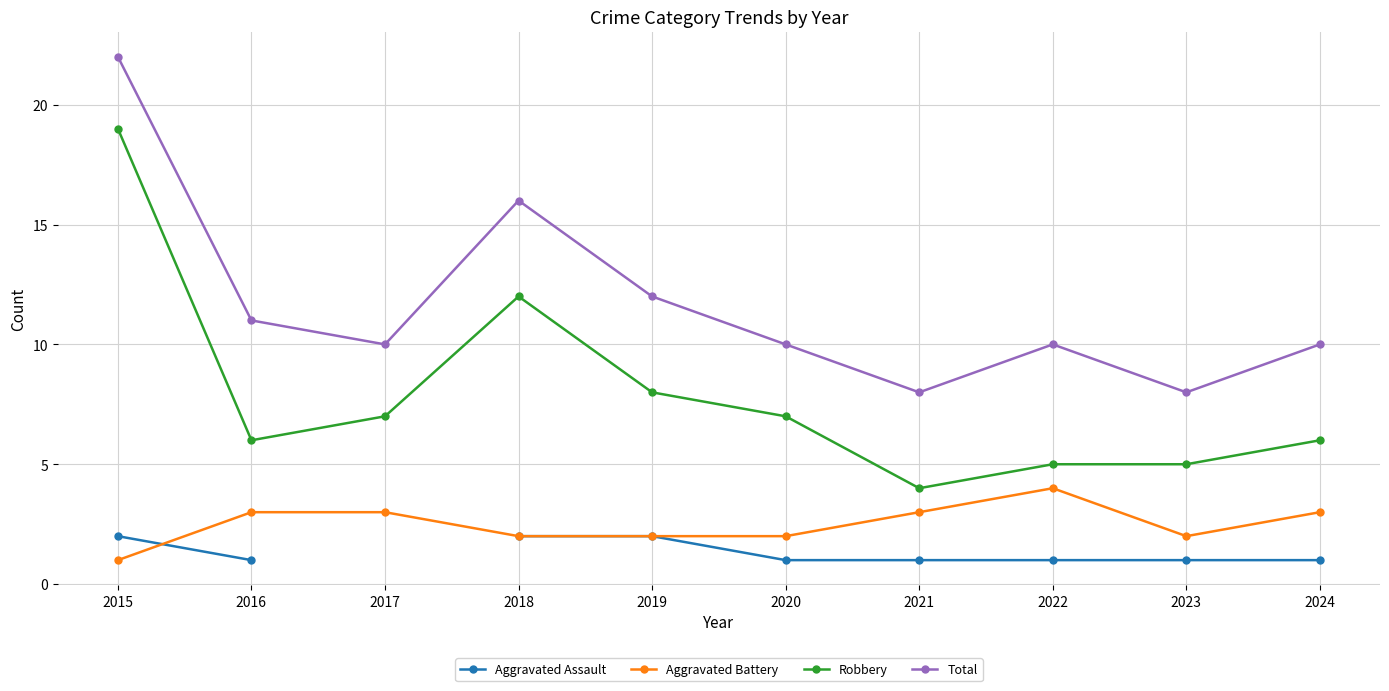

True or false: Robbery and Aggravated Assault intersect in this chart.

False